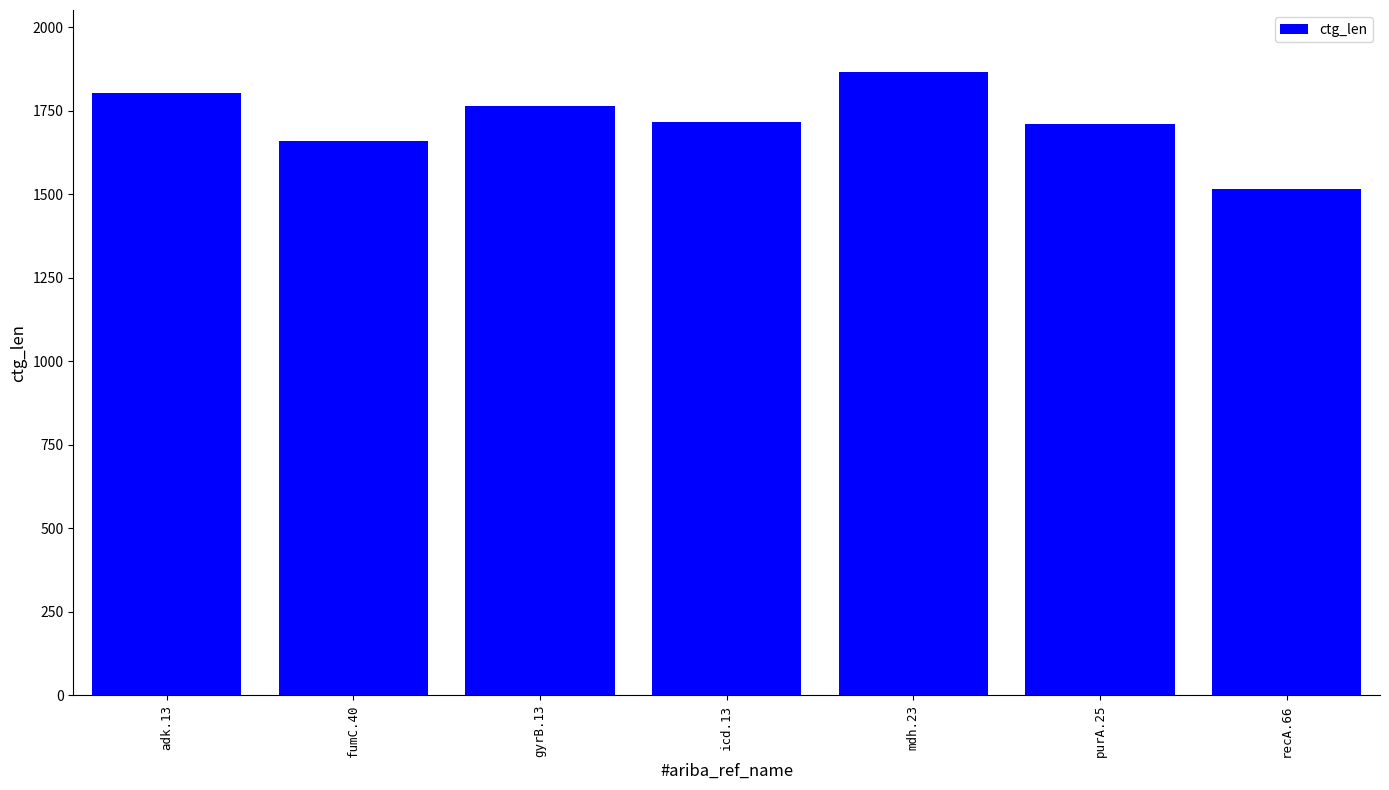

Approximately how many times larger is the value at gyrB.13 compared to fumC.40?

1.1